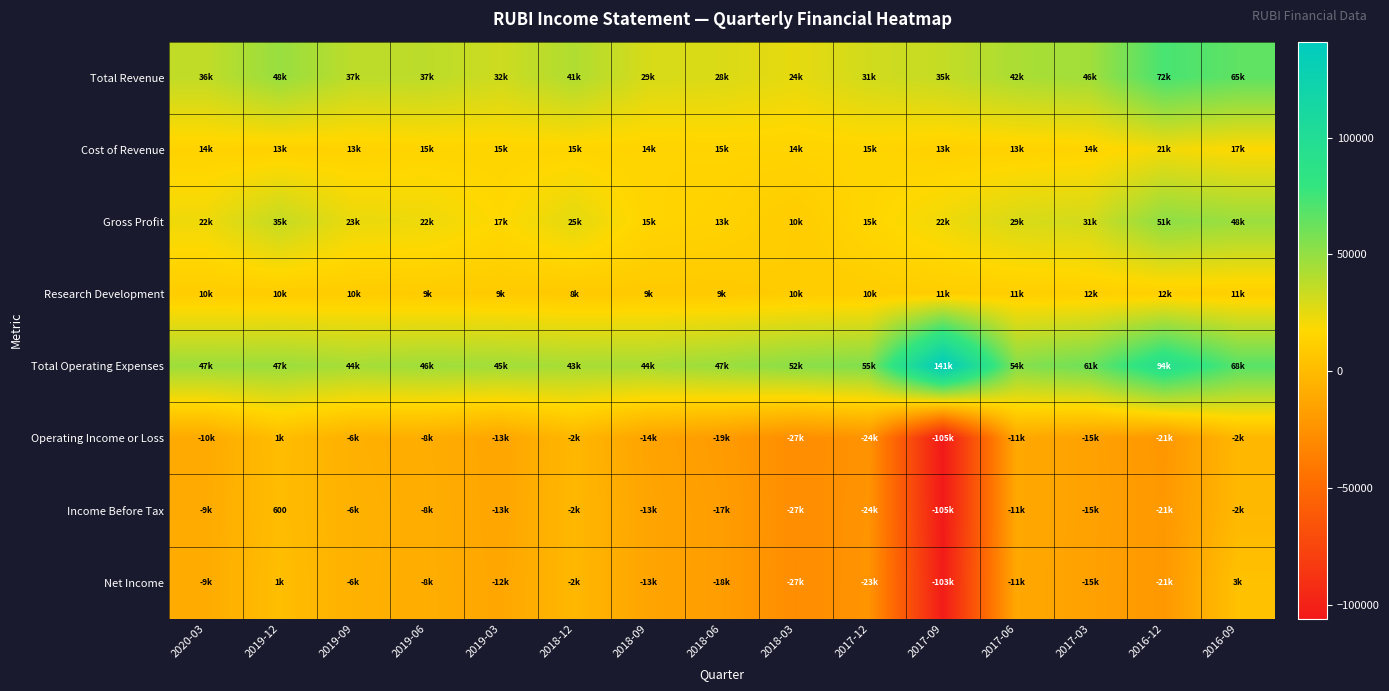

The value of Cost of Revenue at 2017-12 is 10539. True or false?

False